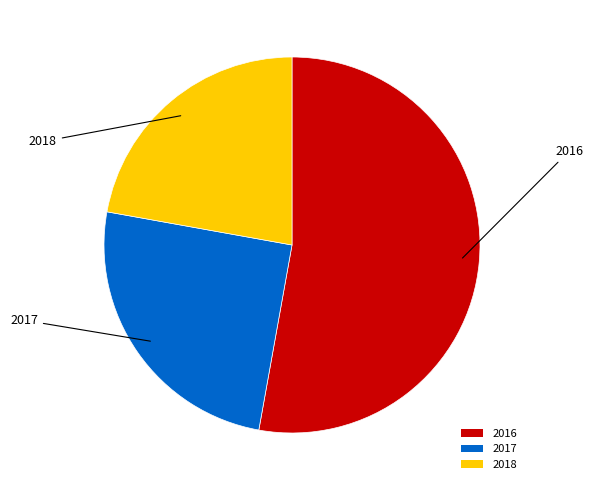

Count the number of slices in the pie.

3